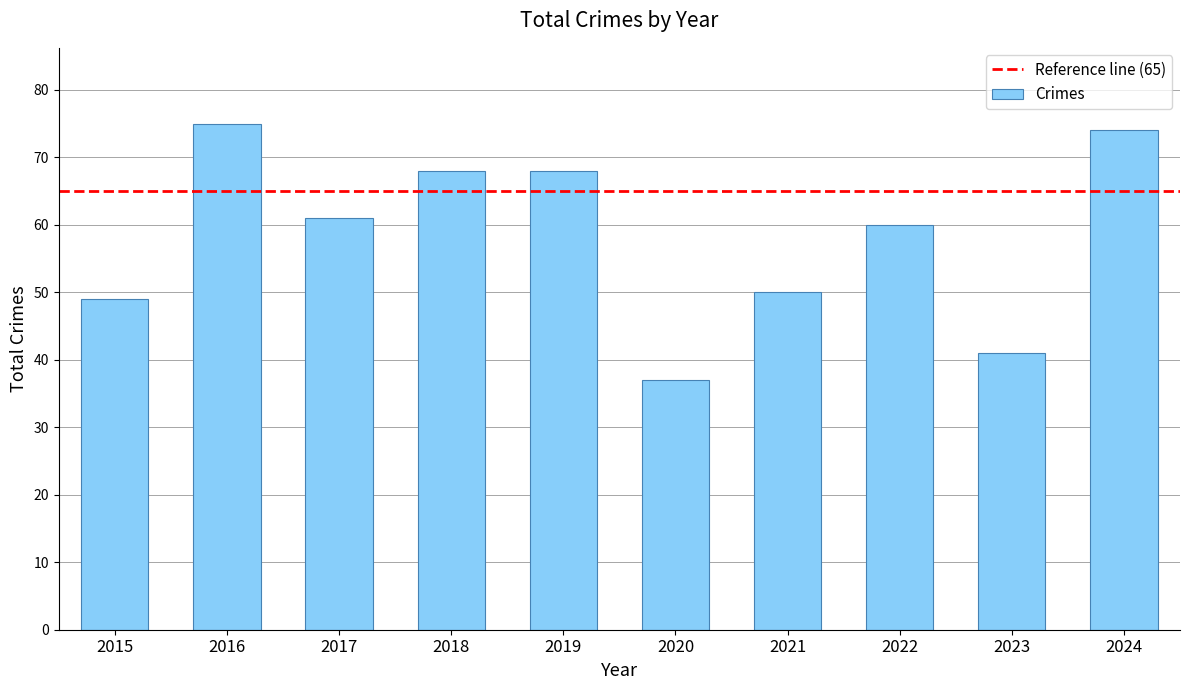

Between 2024 and 2016, which is larger?

2016